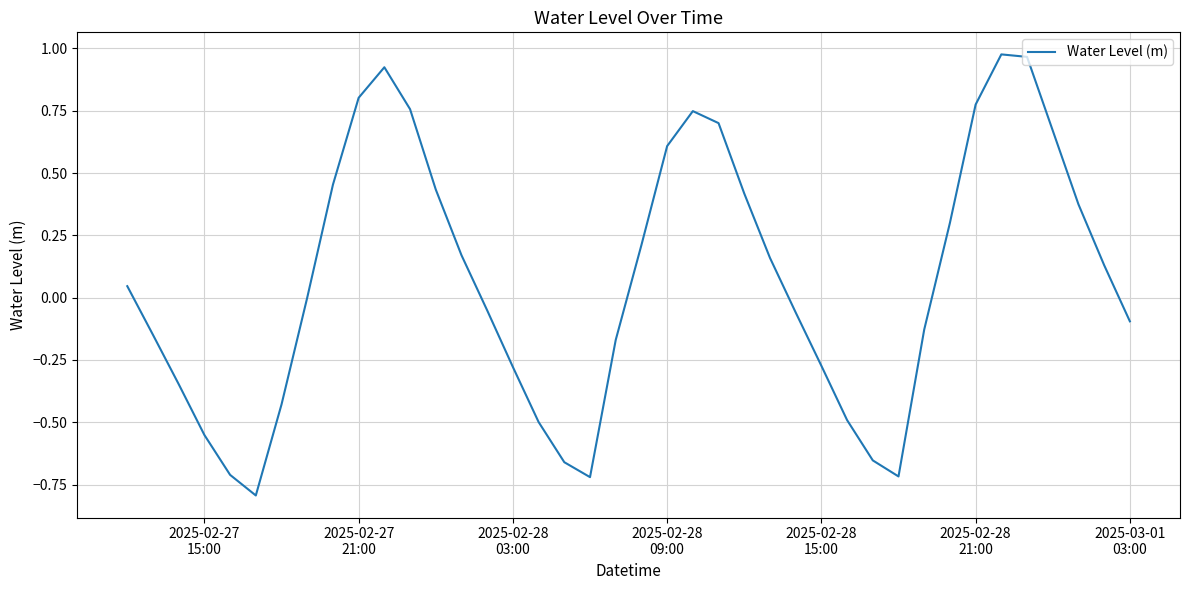

What is the minimum value shown in the chart?

-0.8